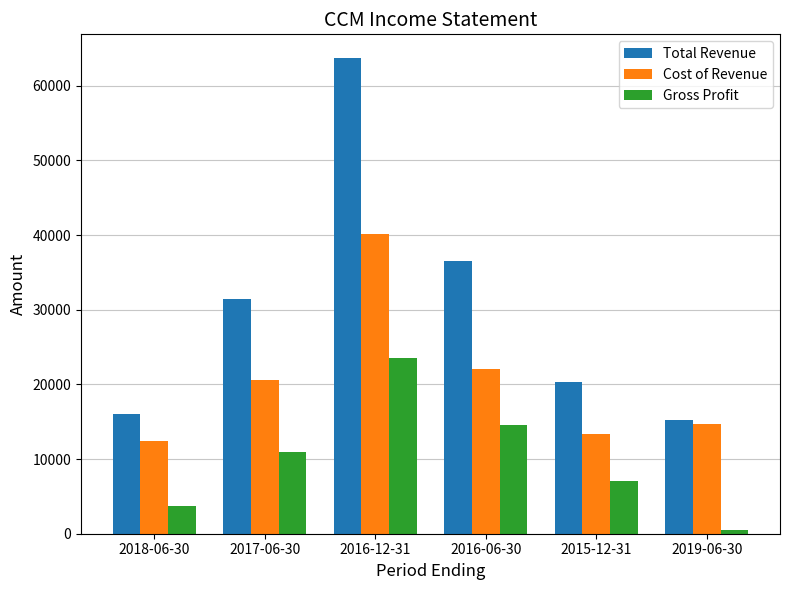

What is the minimum value shown in the chart?

500